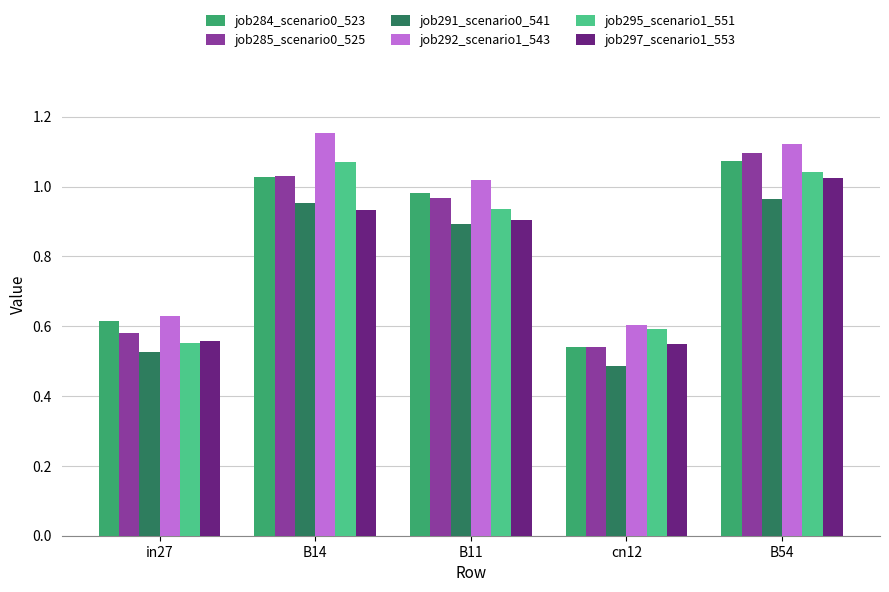

Between B14 and B11, which series saw the biggest shift?

job292_scenario1_543